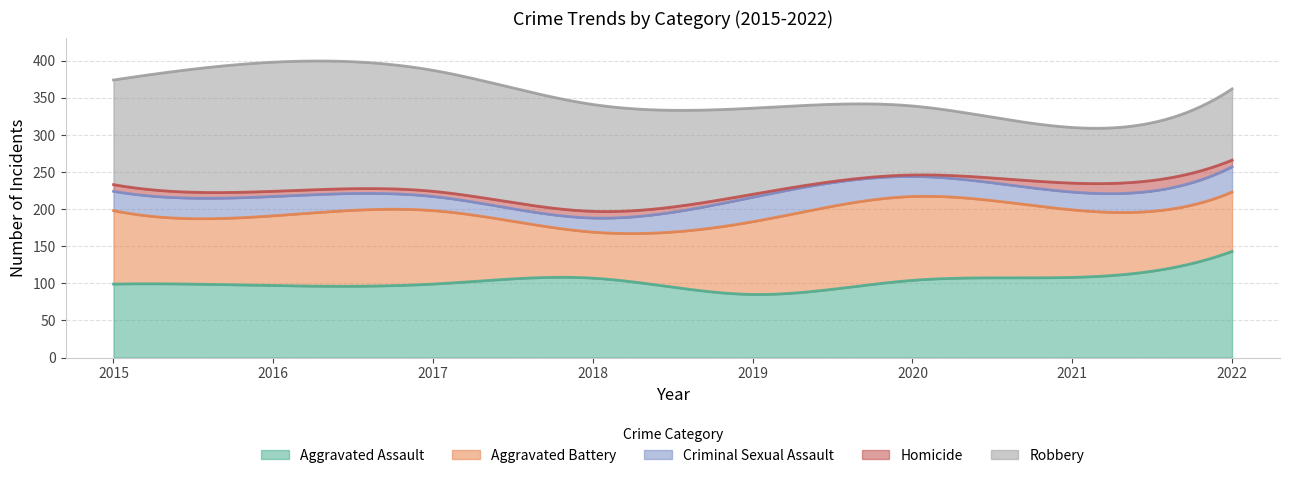

True or false: Aggravated Battery and Criminal Sexual Assault cross at least once.

False